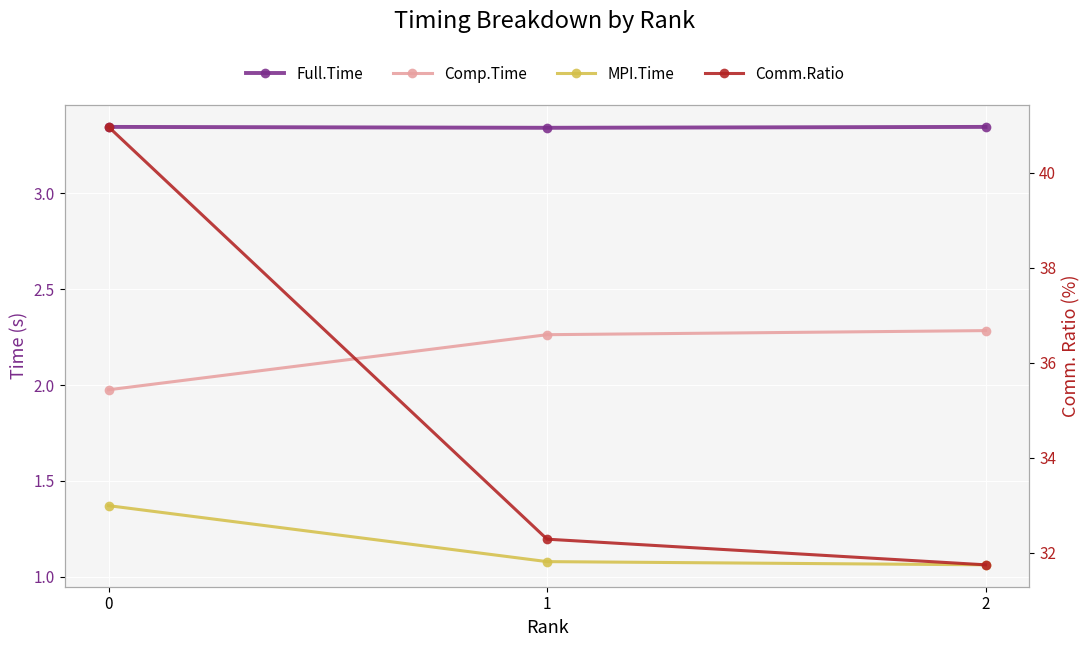

The Comp.Time series shows 2.3 at 1. True or false?

True